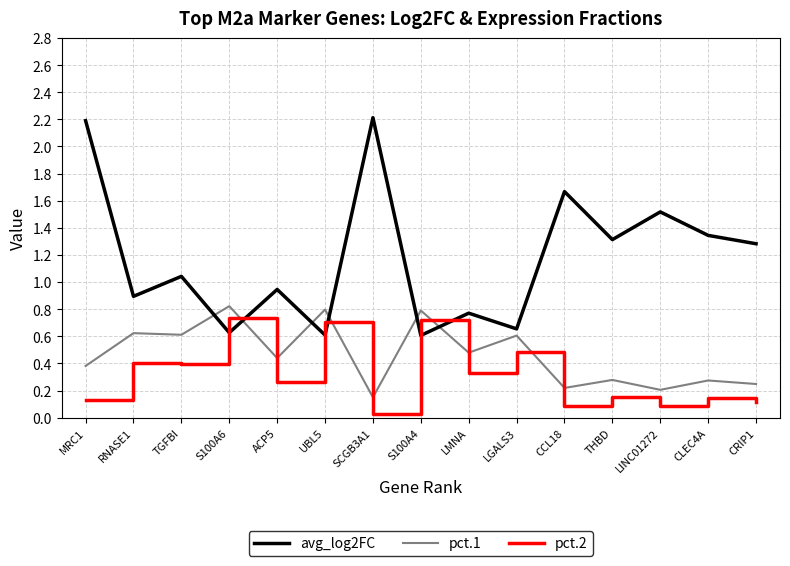

At S100A4, list the series in order from largest to smallest.

pct.1, pct.2, avg_log2FC